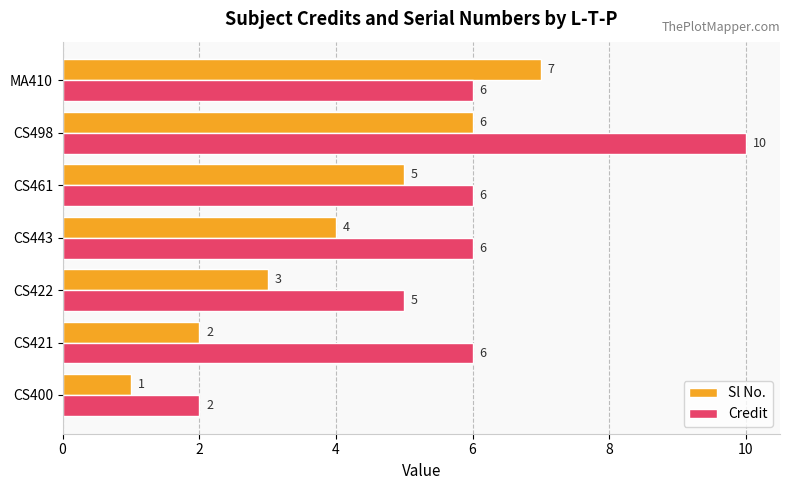

Which series has the widest spread of values?

Credit